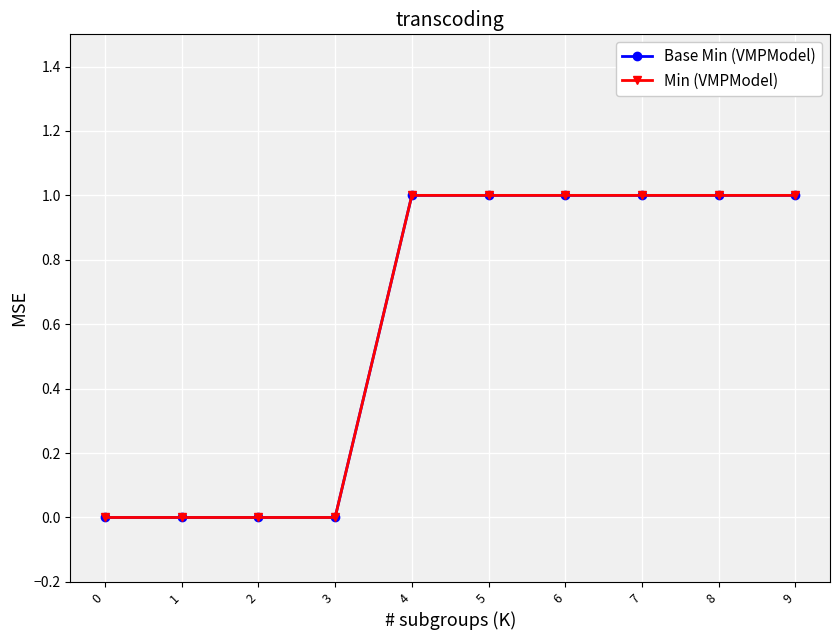

Rank the categories by Min (VMPModel) value from lowest to highest.

0, 1, 2, 3, 4, 5, 6, 7, 8, 9